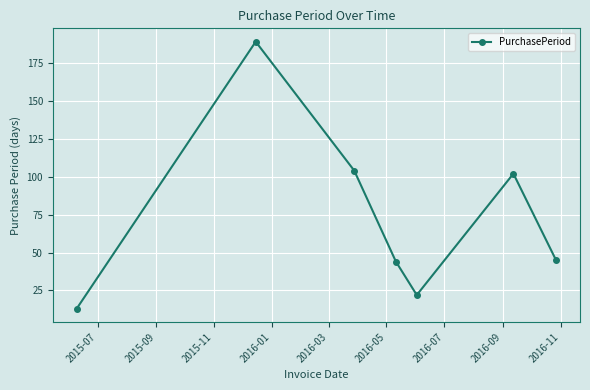

What is the value of the 4th point from the left?

44